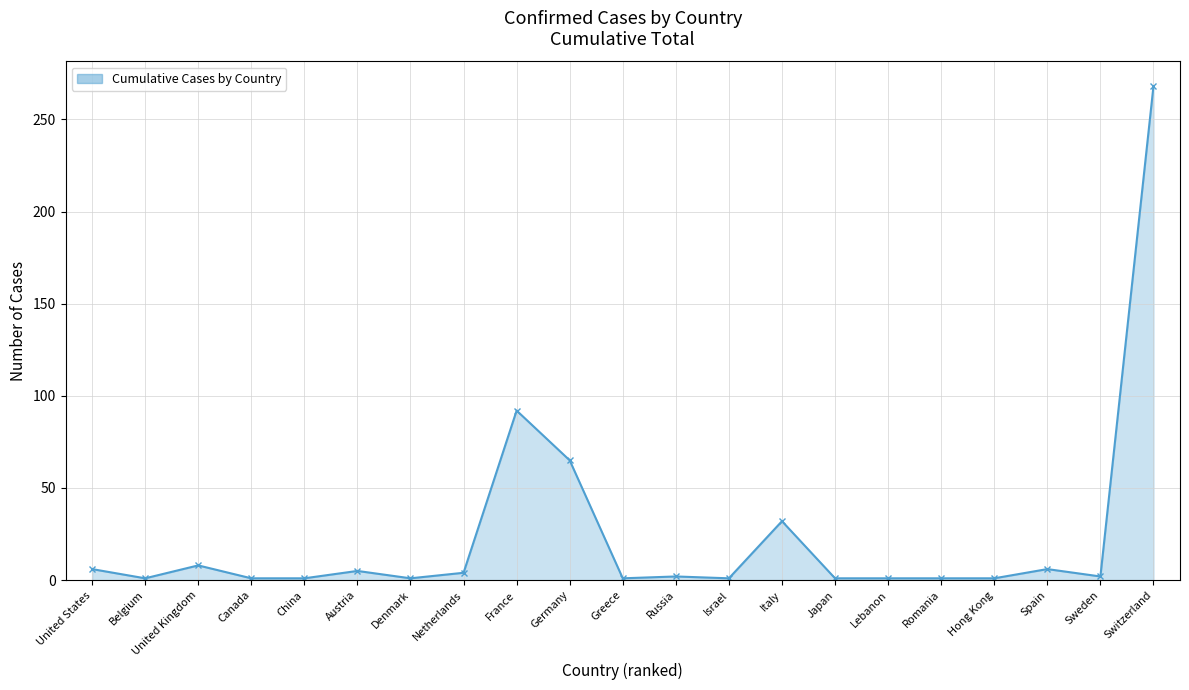

What is the average value?

24